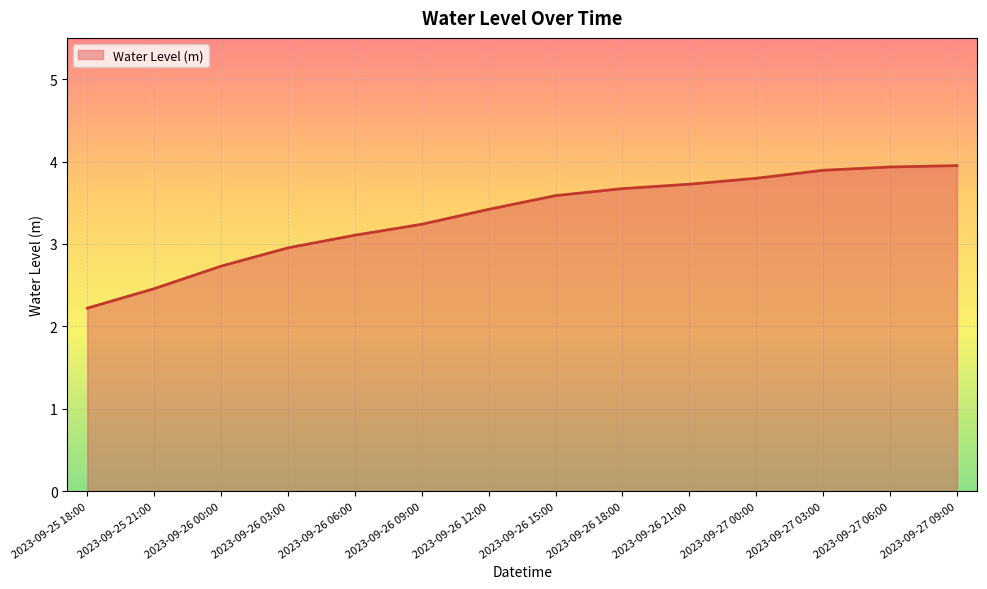

True or false: there are more than 1 points higher than both neighbors.

False